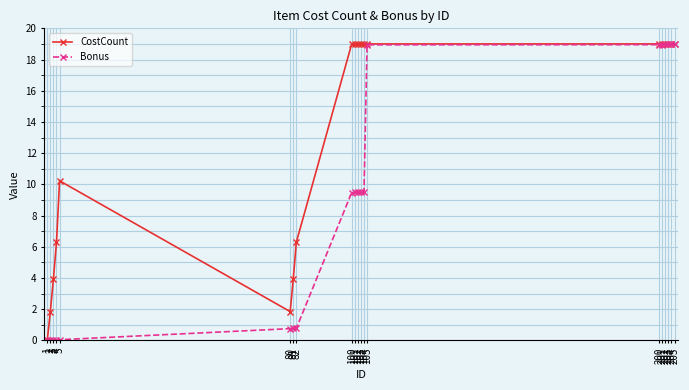

What is the total value across all series at 100?

28.5